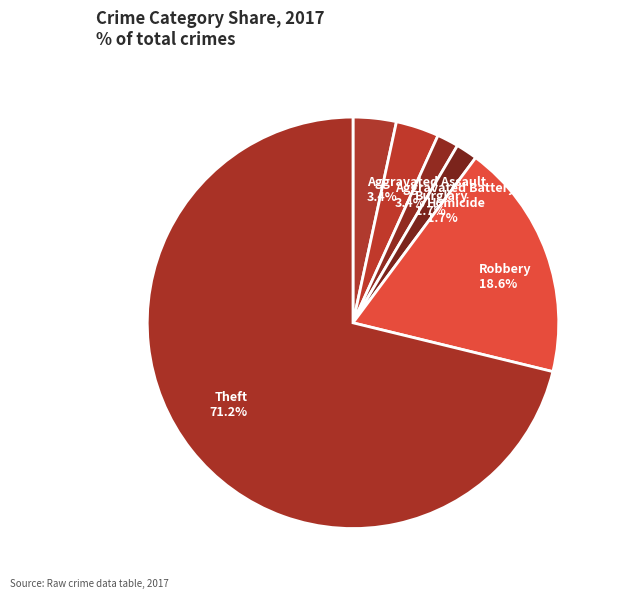

How many slices are in this pie chart?

6